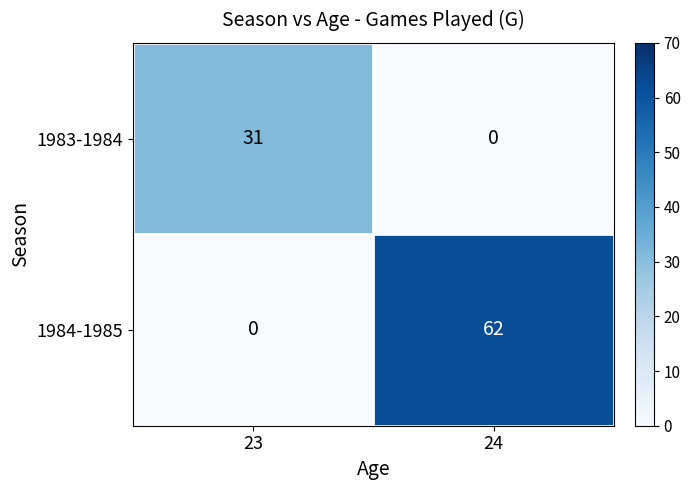

At which category is the sum across all series the highest?

24